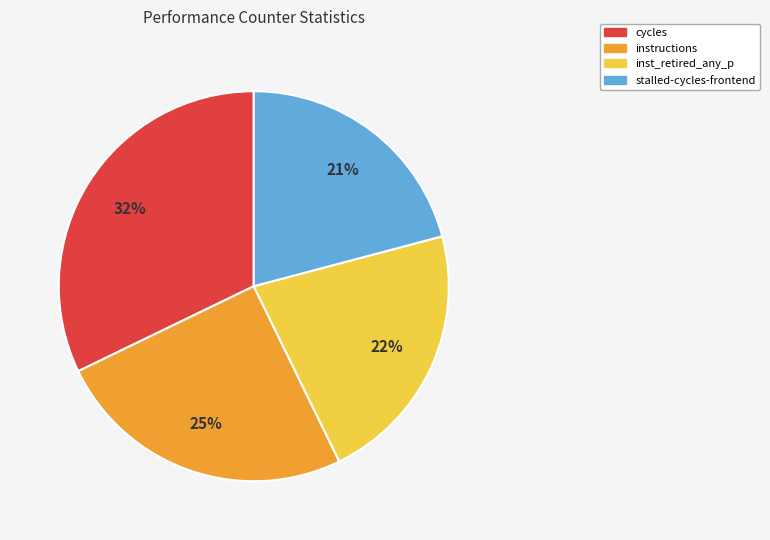

Does any single category account for the majority?

No